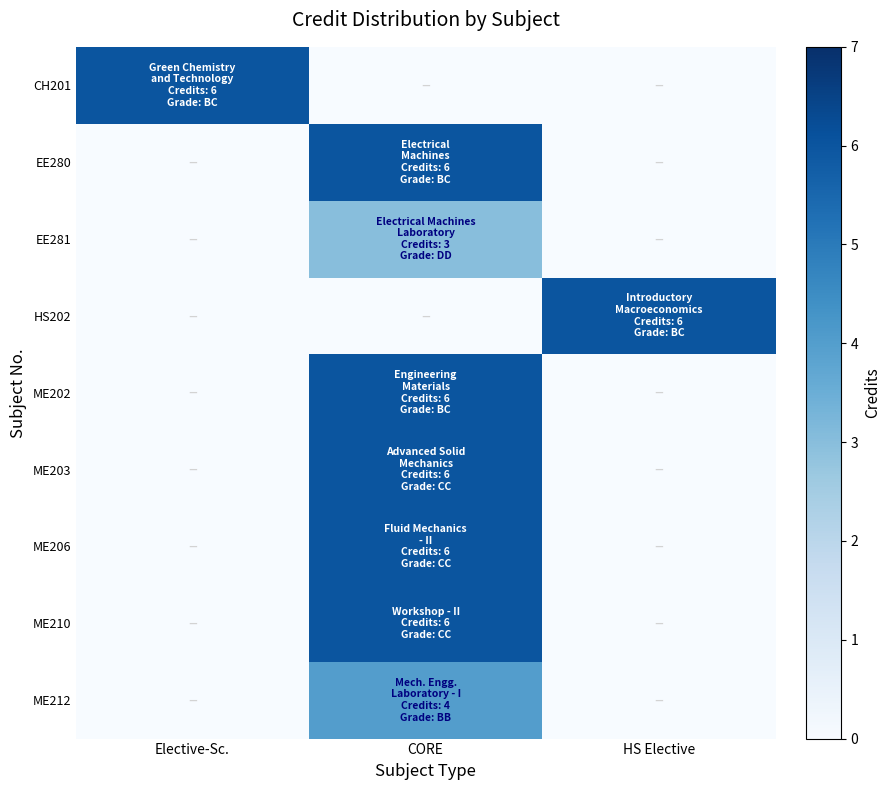

What is the maximum value shown in the chart?

6